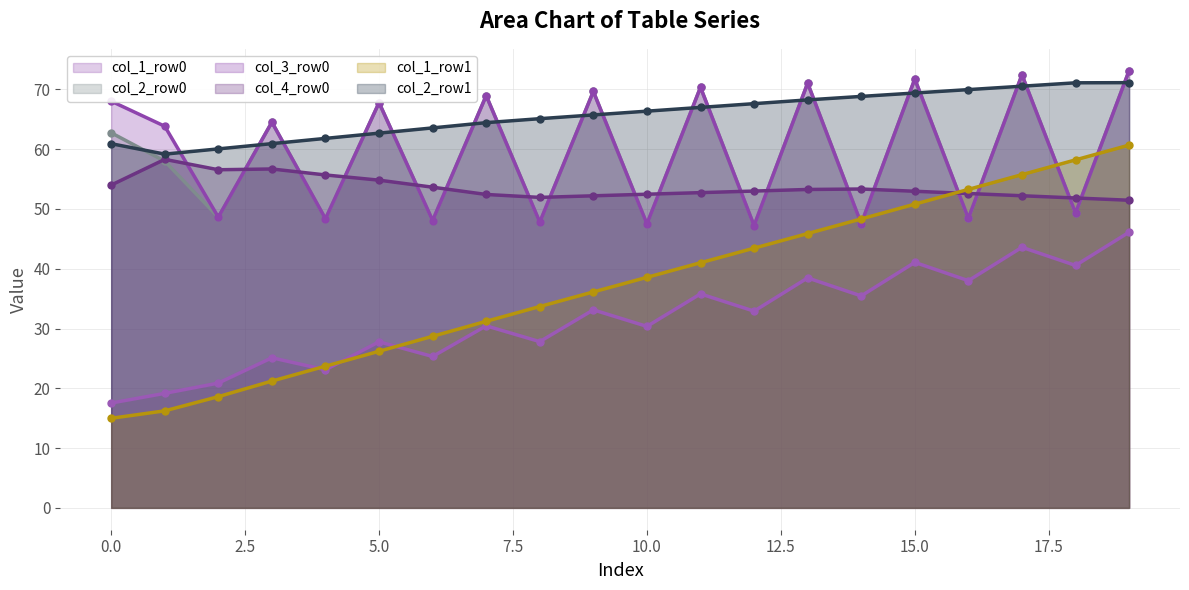

Which has a higher value, 0 or 13?

13